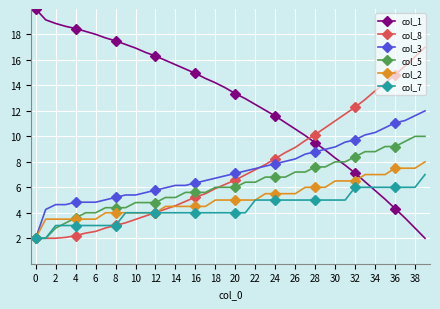

Which series has the largest range (max minus min)?

col_1